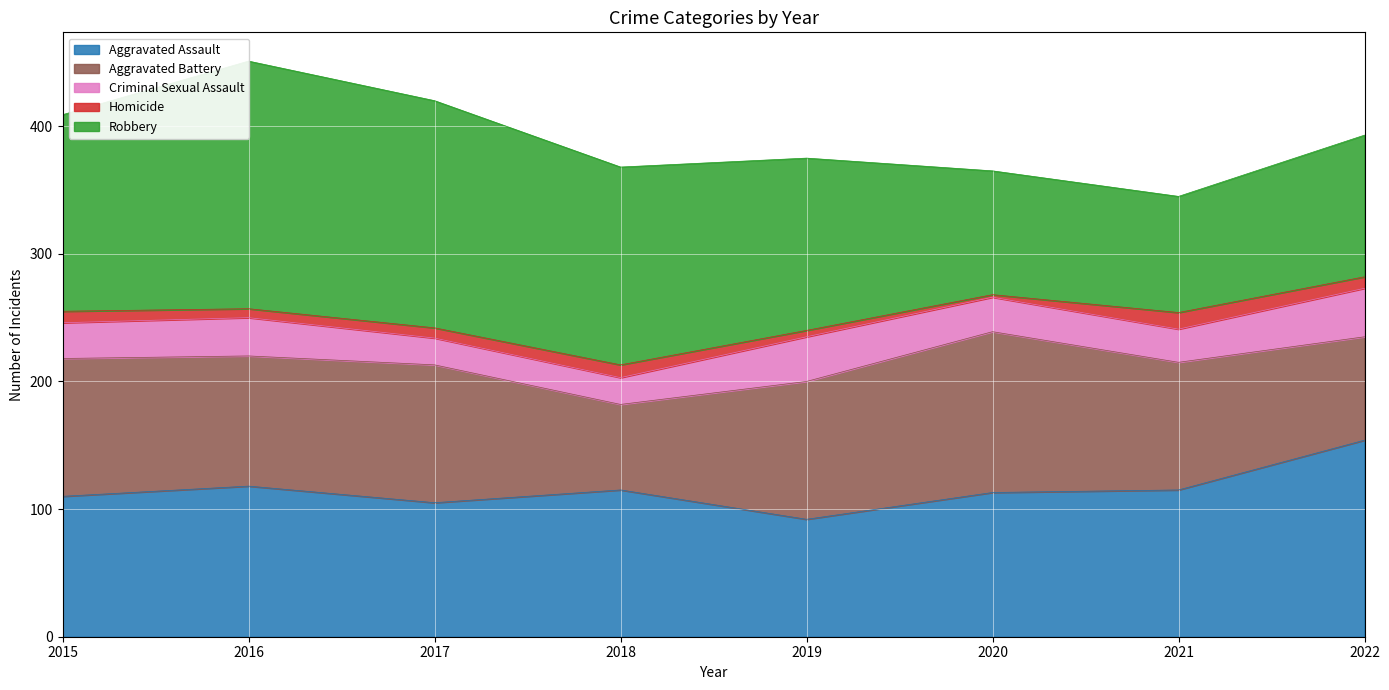

What is the approximate value of Criminal Sexual Assault at 2017, to the nearest 10?

20